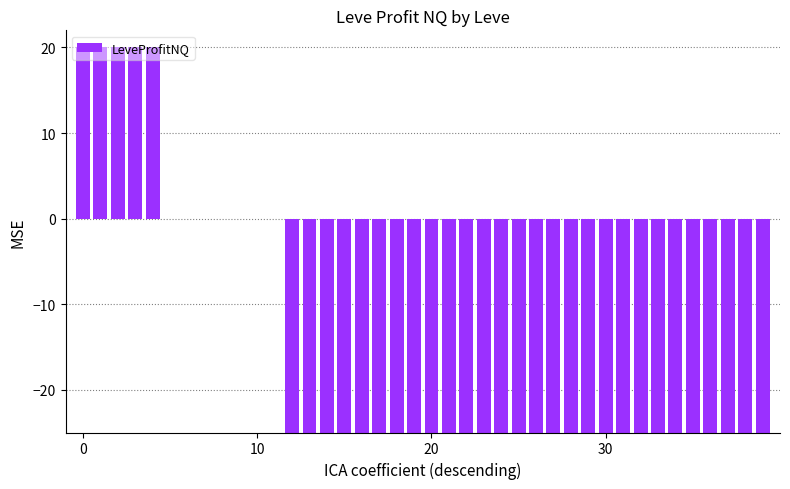

What is the sum of all values?

-600